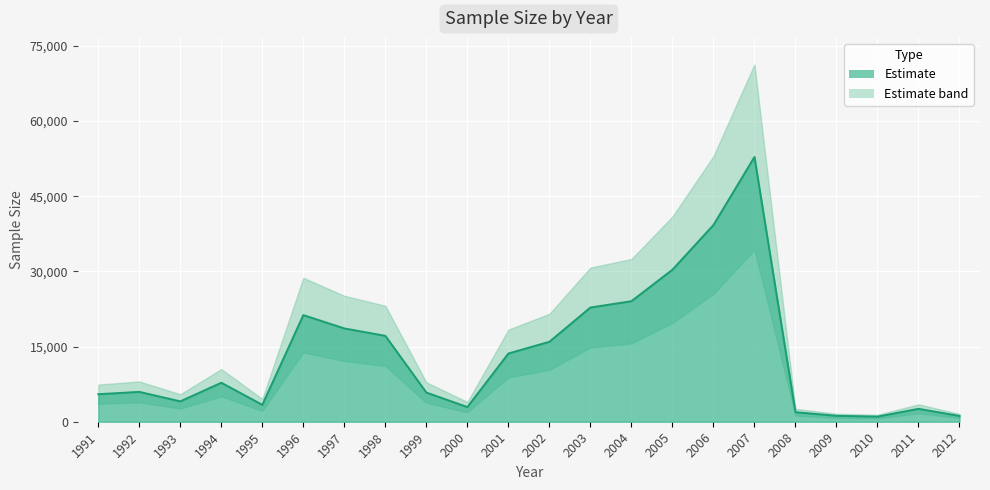

How many series are shown in this chart?

1